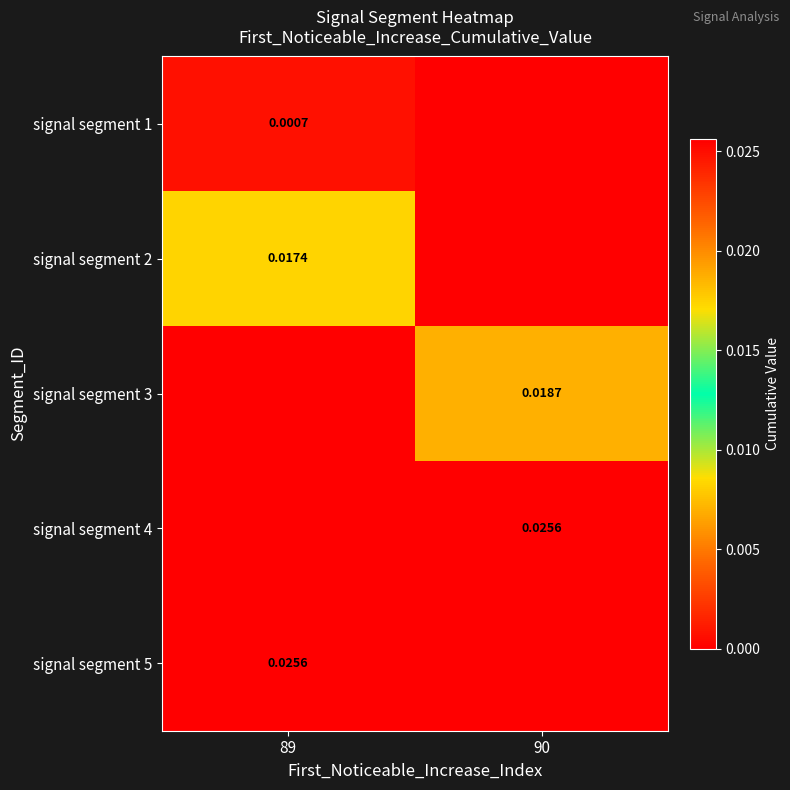

True or false: signal segment 2 has a value of 0.0 at 90.

True